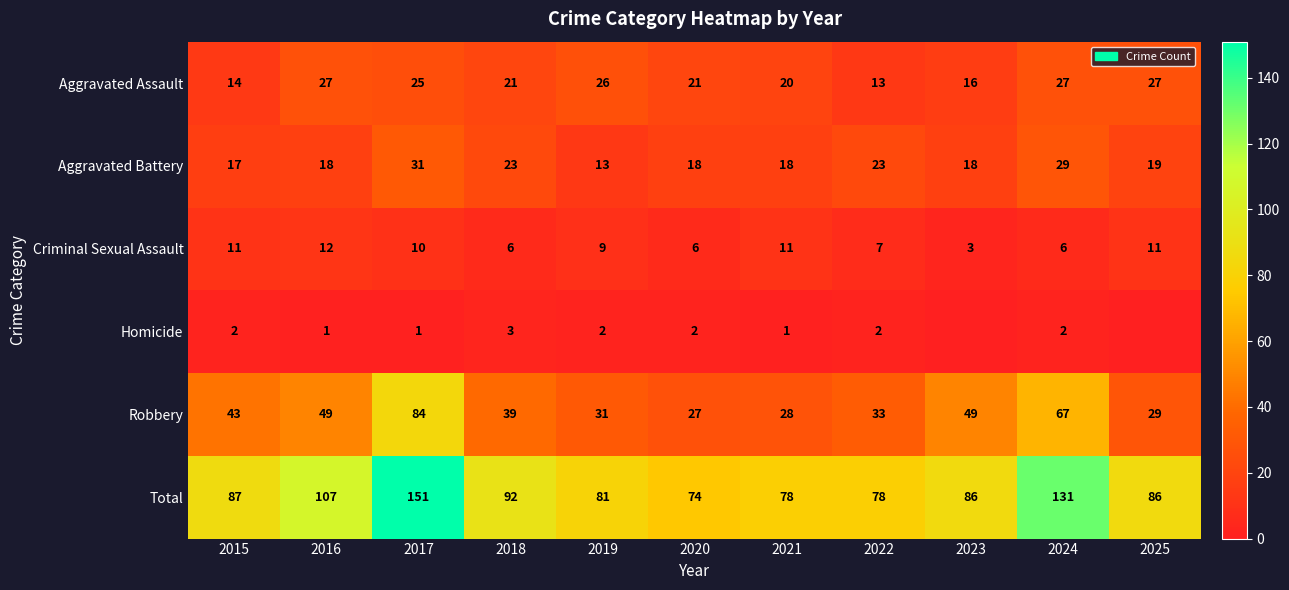

At which category is the sum across all series the highest?

2017